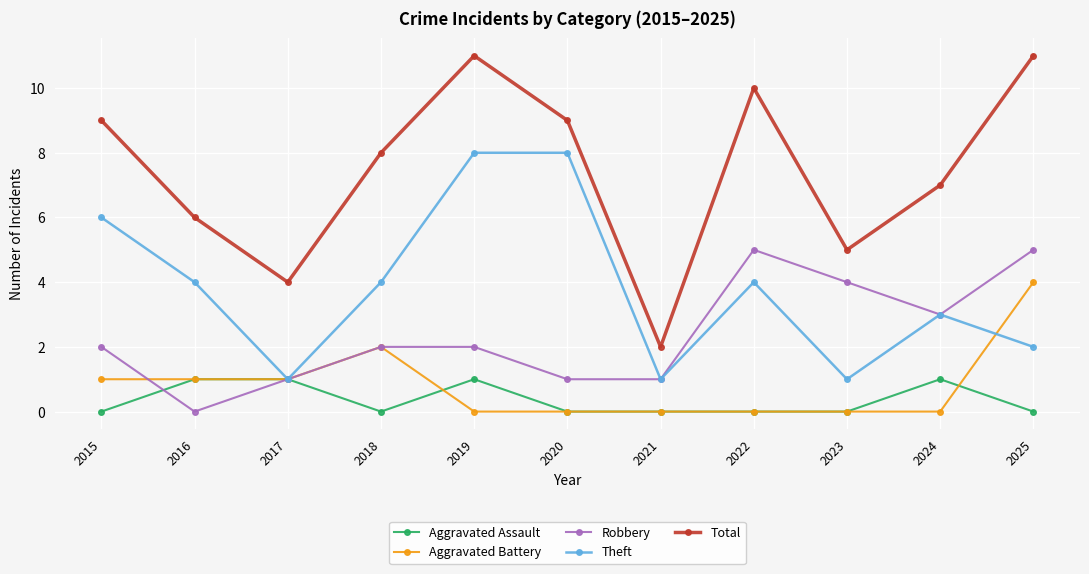

True or false: Theft has a value of 2 at 2022.

False